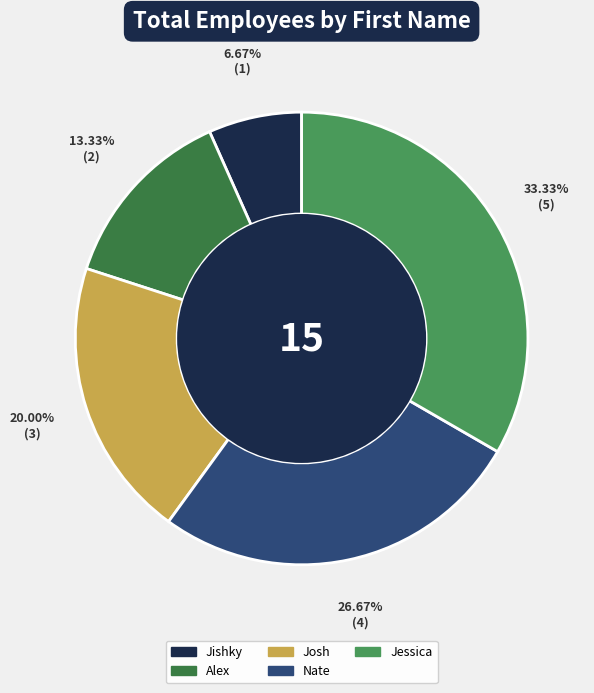

To the nearest percent, what is the average slice percentage?

20%